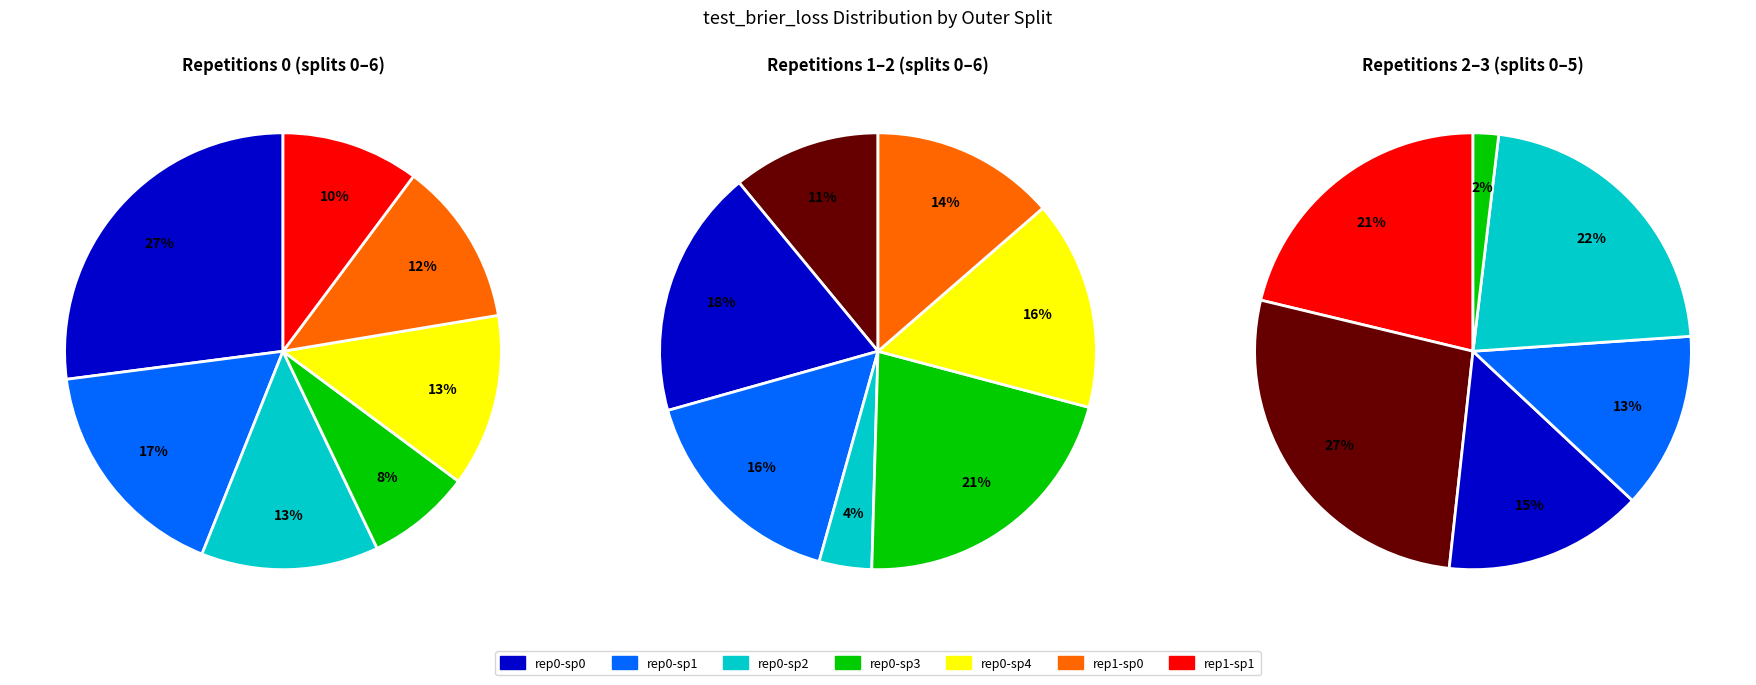

Is there a majority slice in this chart?

No